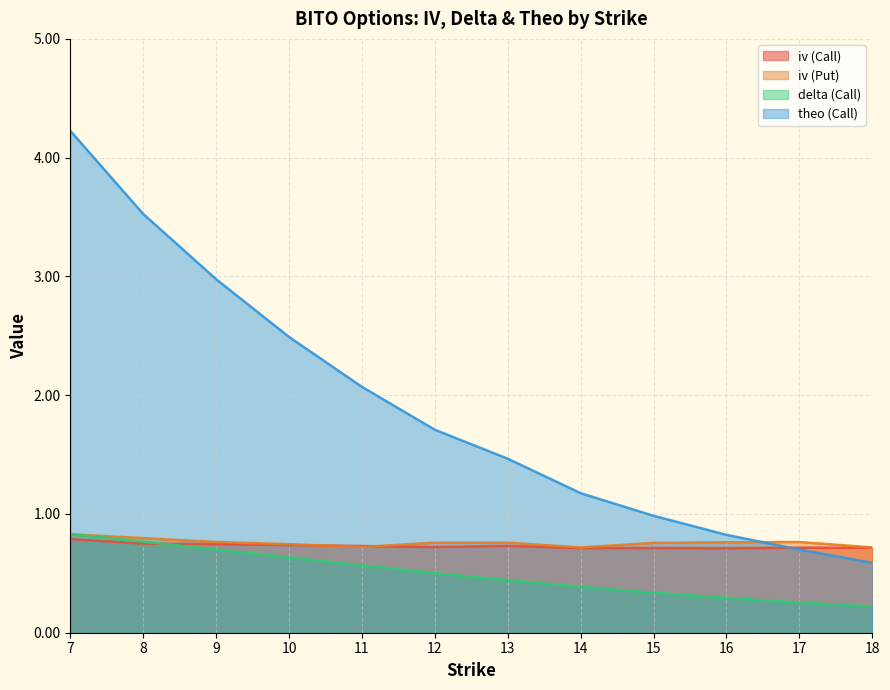

True or false: delta (Call) and iv (Put) intersect in this chart.

True